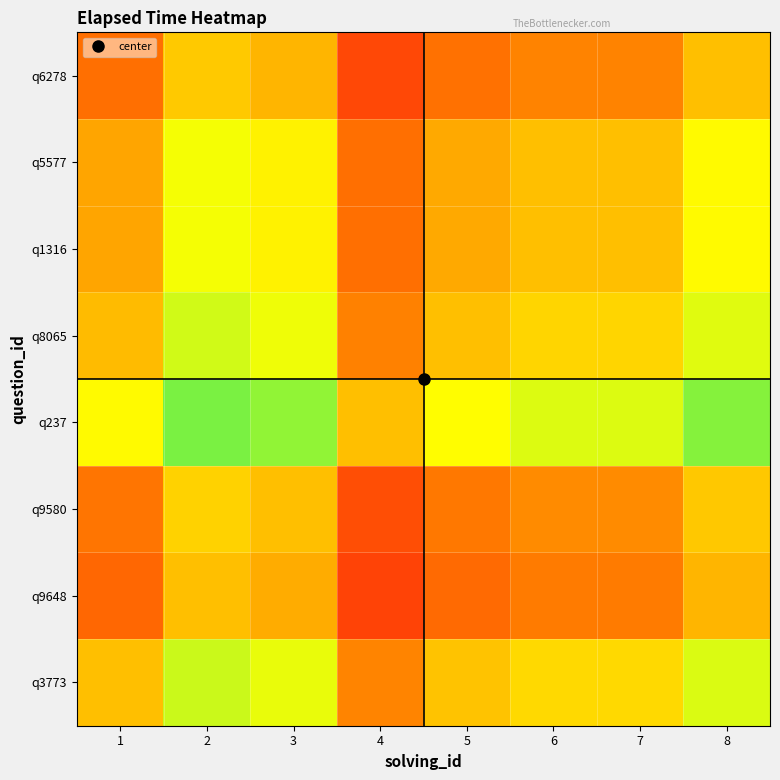

At how many categories does at least one series exceed 0?

8